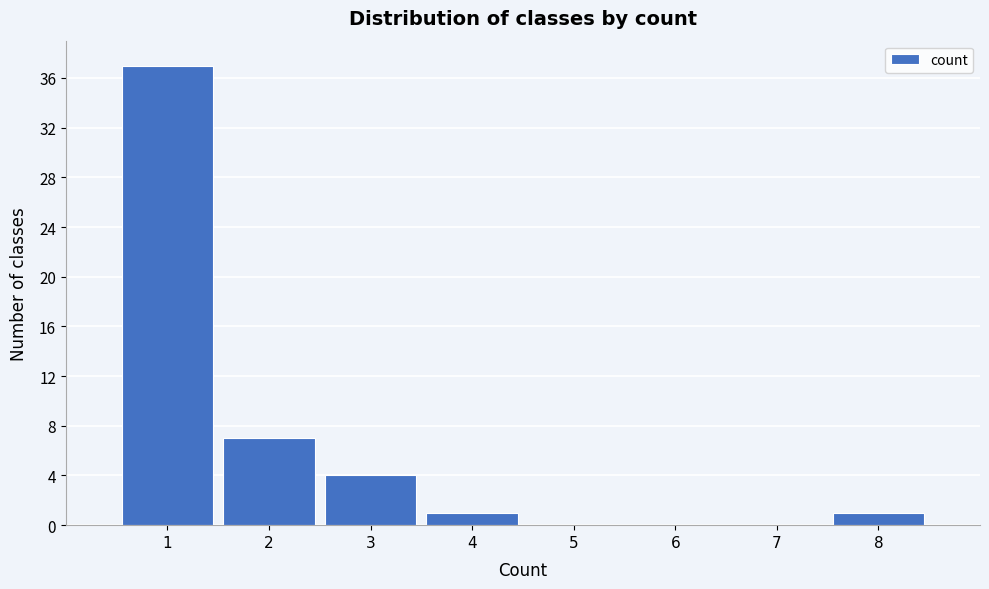

Reading left to right, list every bar in this chart as the range it spans on the x-axis followed by its height. The values are not printed on the chart, so give them approximately, as read against the axis.

0.5 to 1.5: 37
1.5 to 2.5: 7
2.5 to 3.5: 4
3.5 to 4.5: 1
4.5 to 5.5: 0
5.5 to 6.5: 0
6.5 to 7.5: 0
7.5 to 8.5: 1